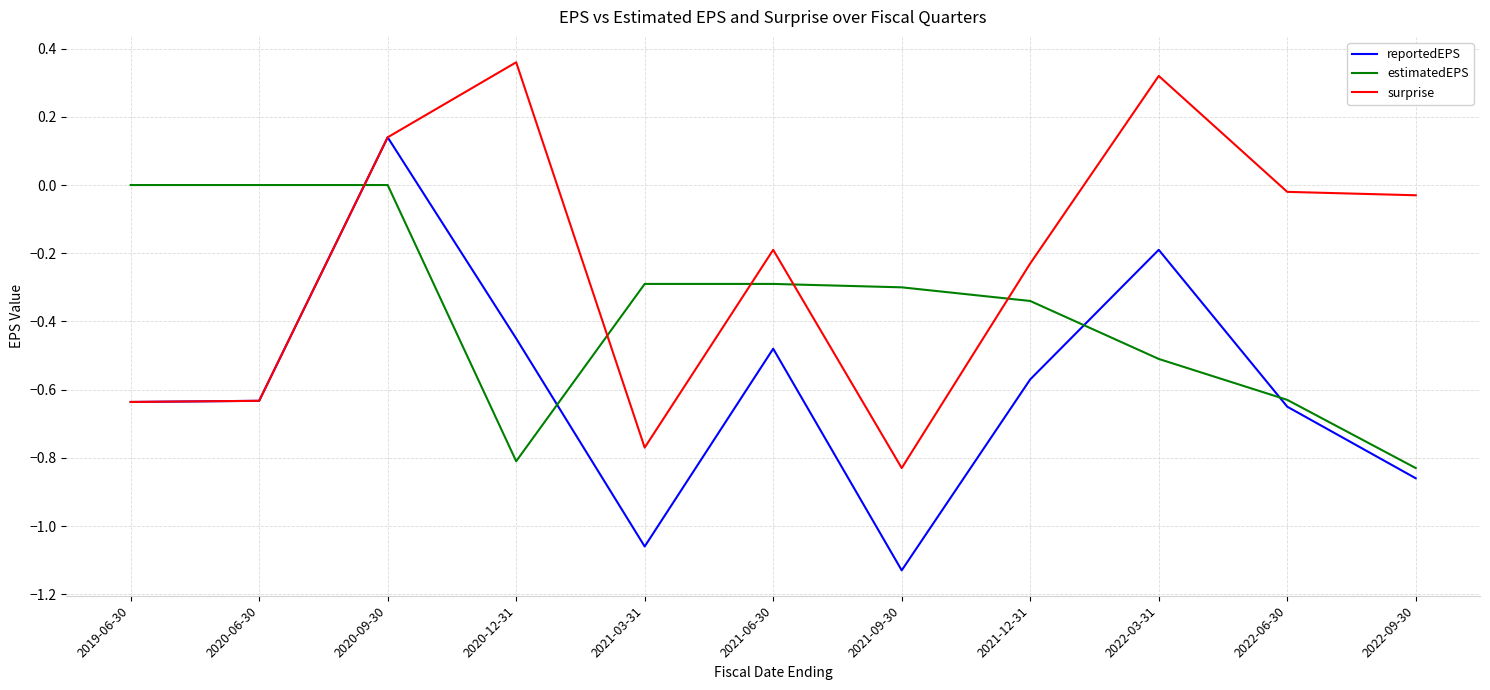

Does the chart have visible grid lines?

Yes